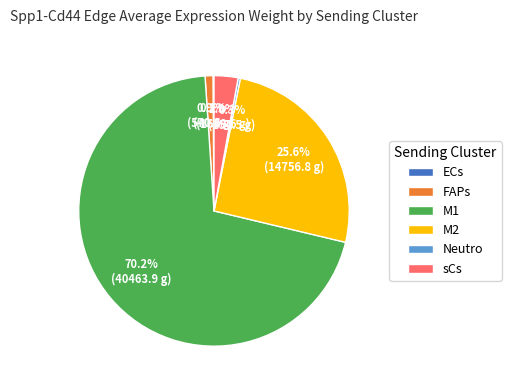

What percentage is NOT represented by M2?

74.4%